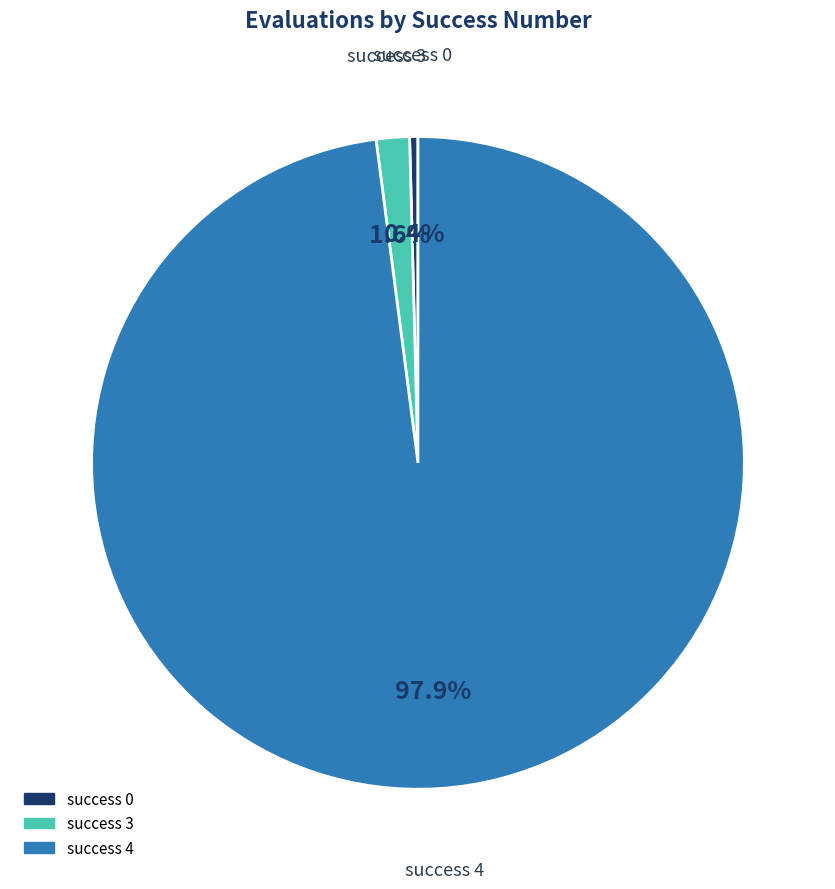

Does any single category account for the majority?

Yes